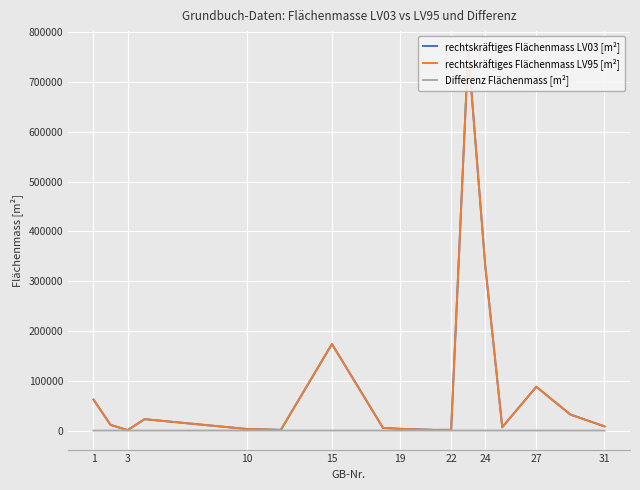

The value of Differenz Flächenmass [m²] at 15 is -7. True or false?

False